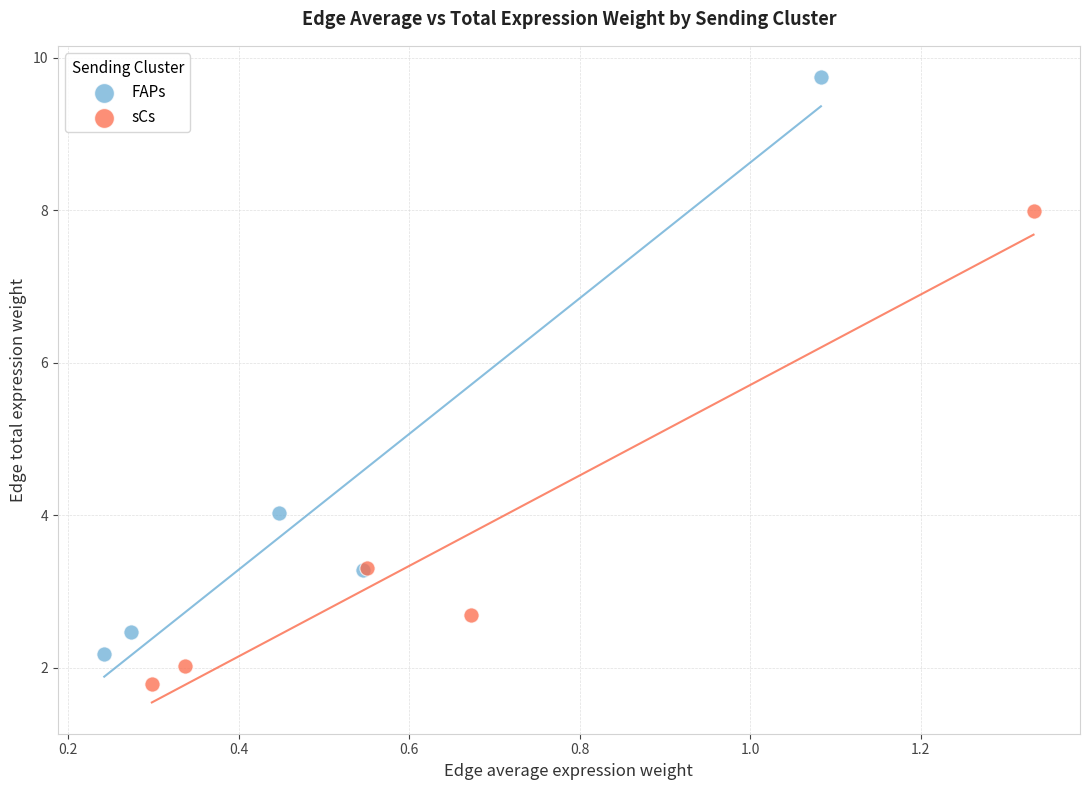

Which series has the widest spread of Y values?

FAPs